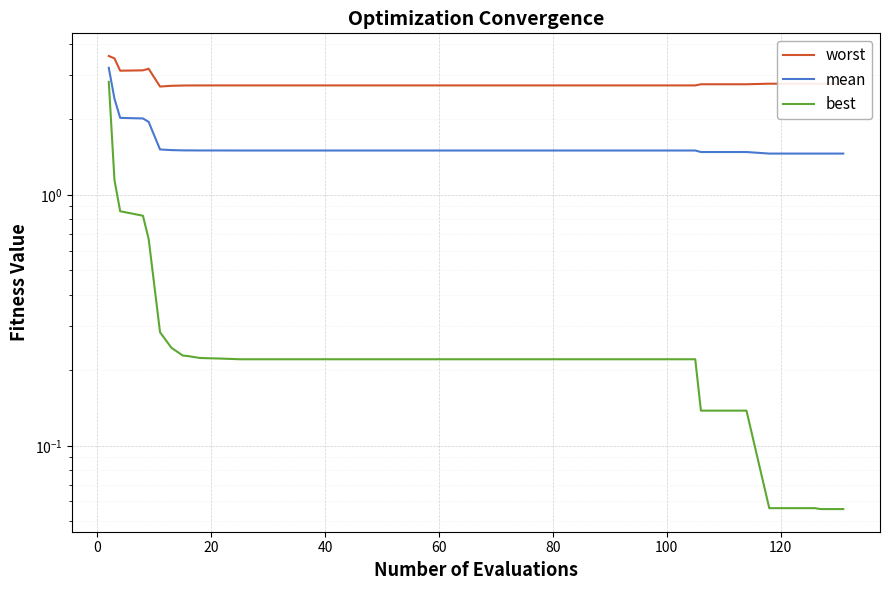

True or false: best and worst intersect in this chart.

False